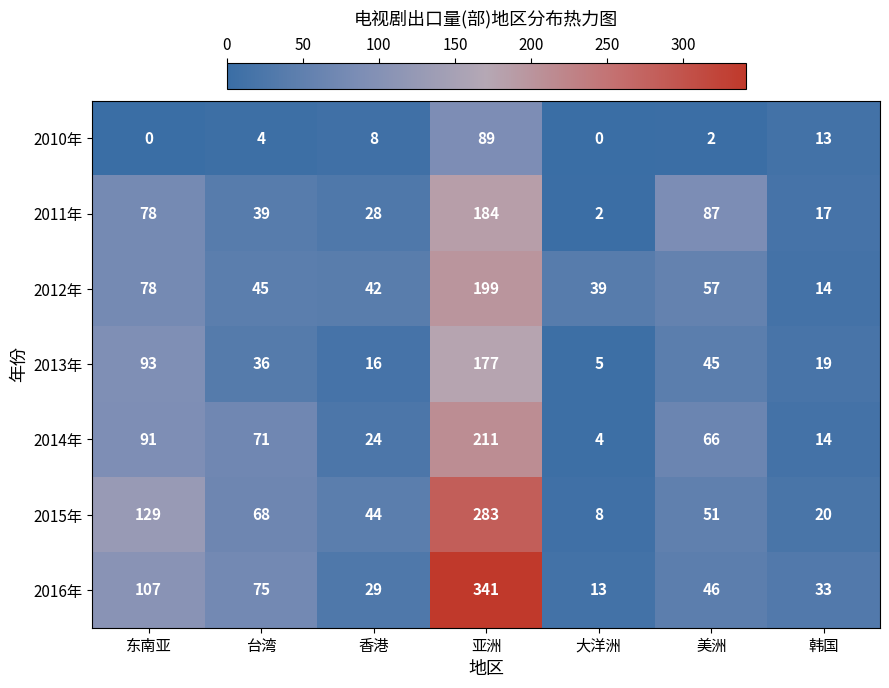

What is the greatest value displayed?

341